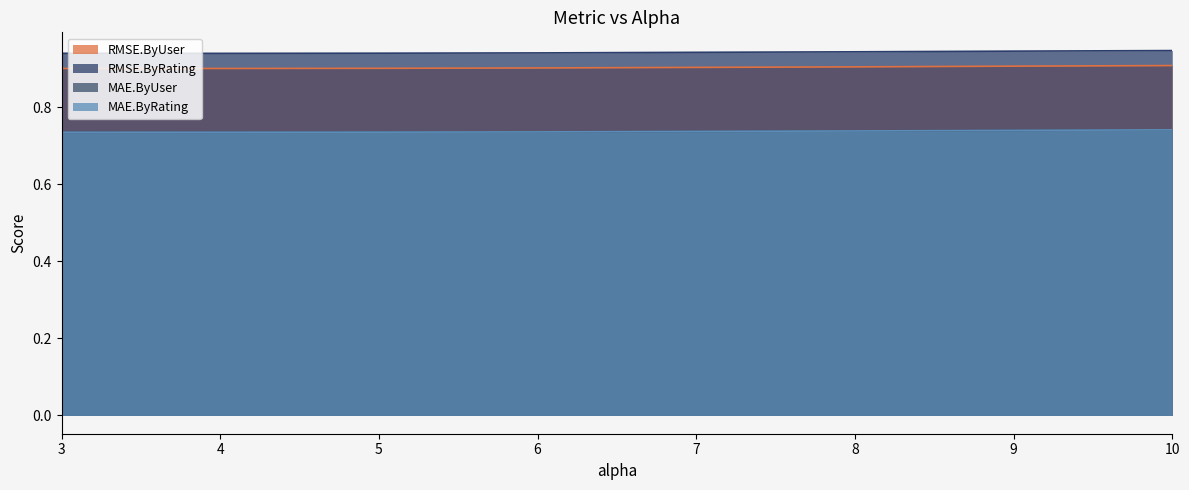

What position from the left is 6.0?

4